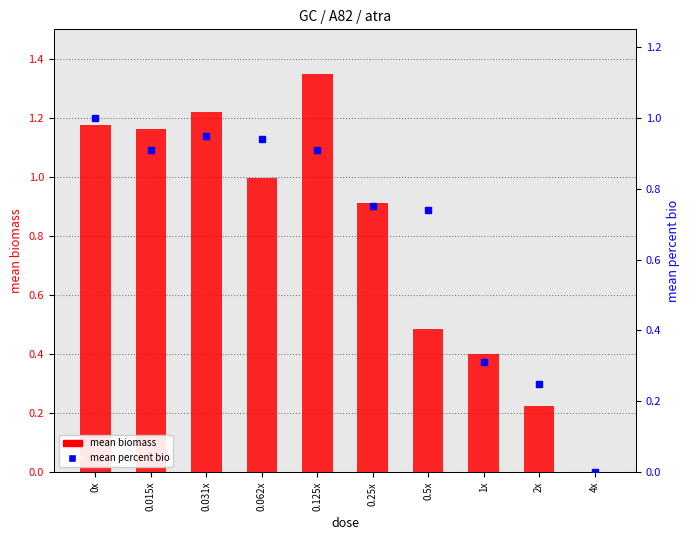

Rank the series by their average value, from highest to lowest.

mean biomass, mean percent bio